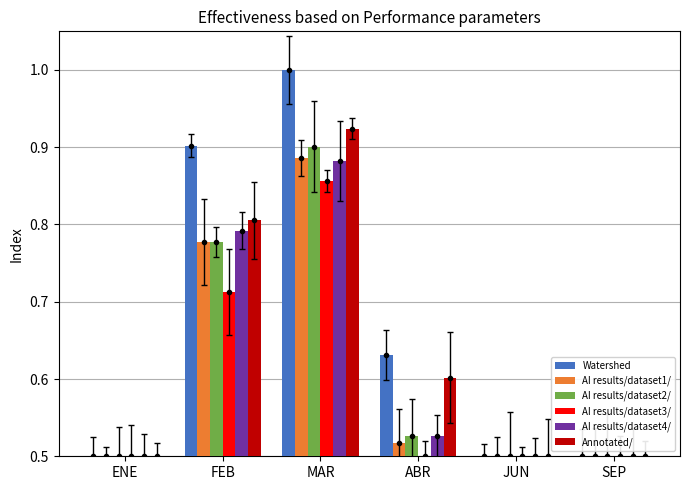

Which has a higher value, SEP or FEB?

FEB